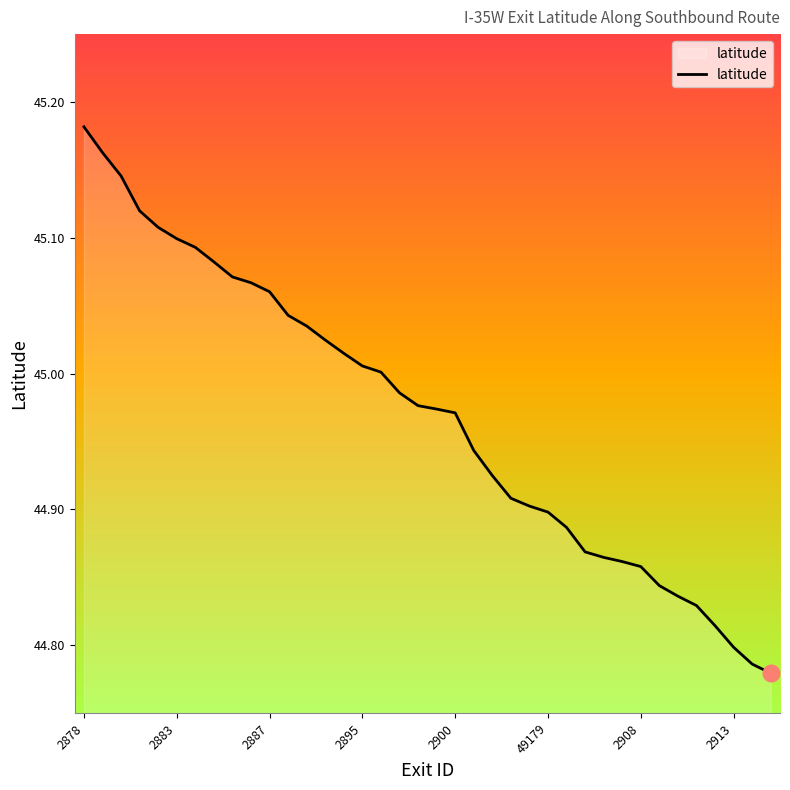

Which category has the lowest value across all series?

37